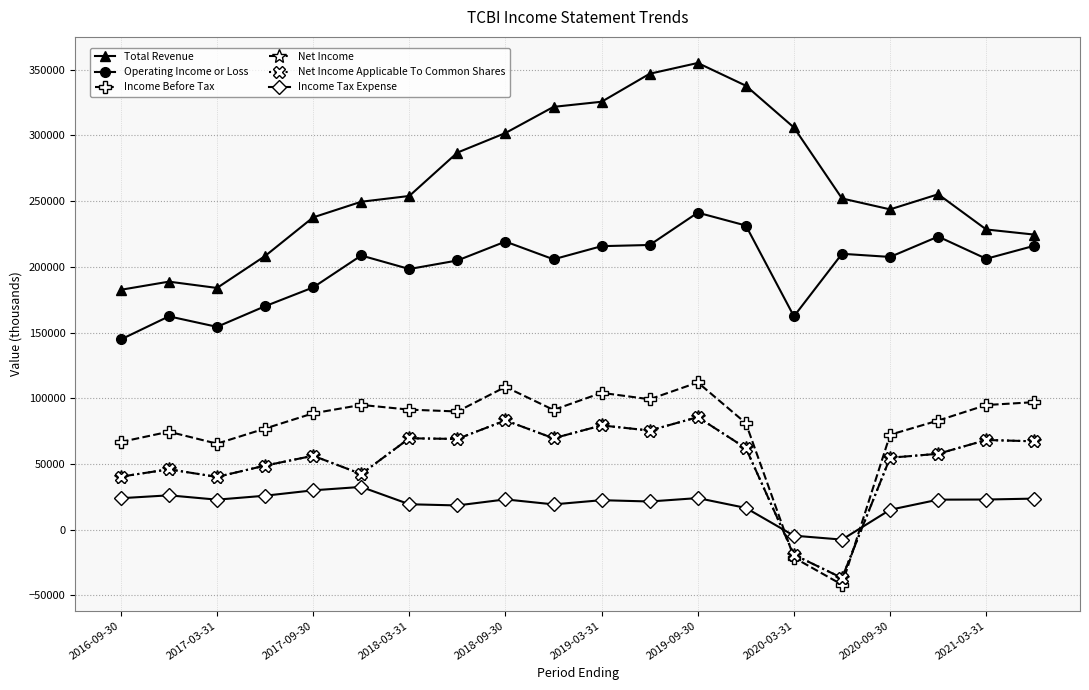

What is the greatest value displayed?

355100